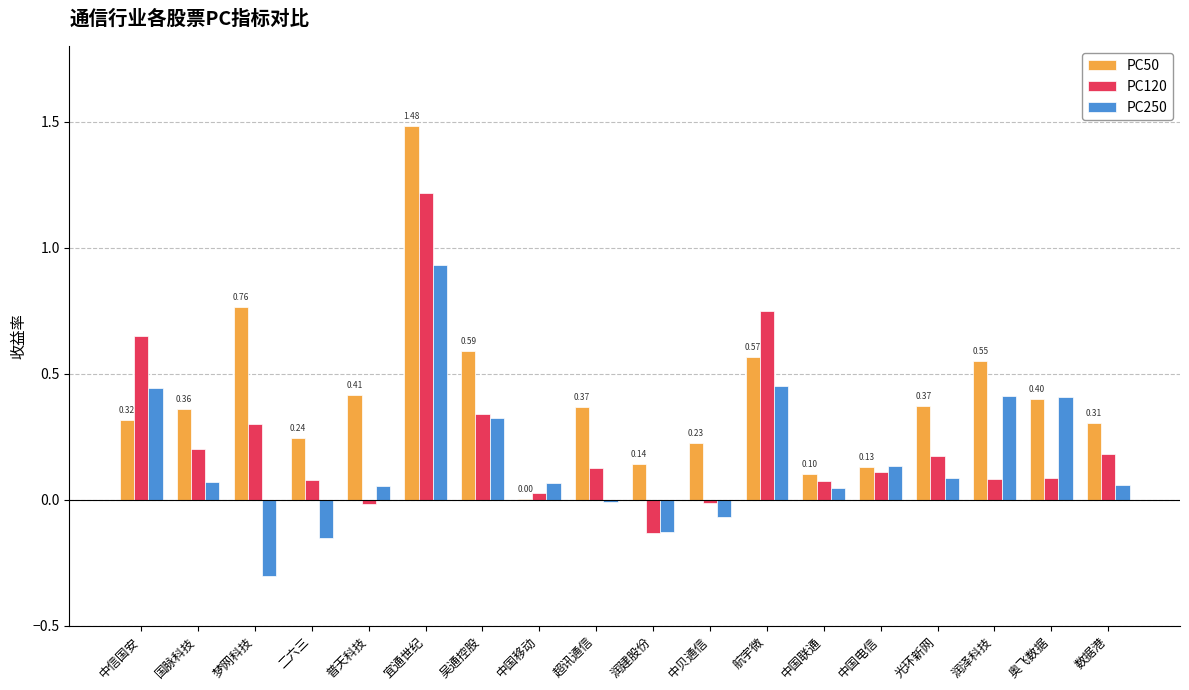

At which category is the sum across all series the highest?

宜通世纪